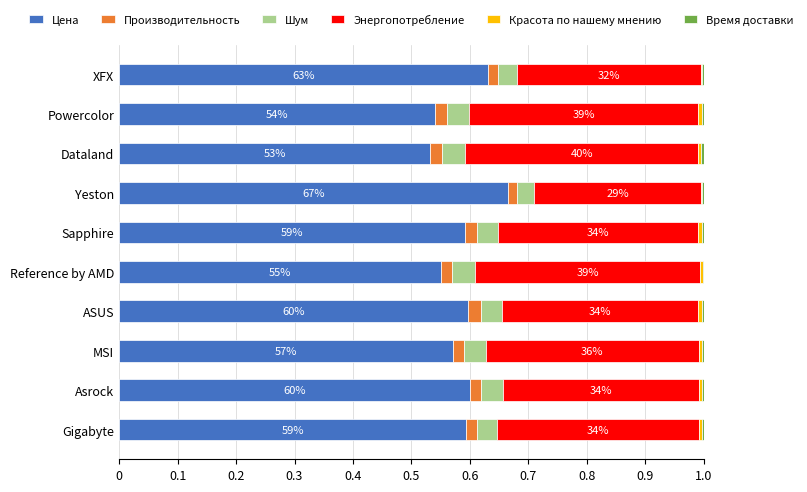

Which category has the highest value in the Цена series?

Yeston